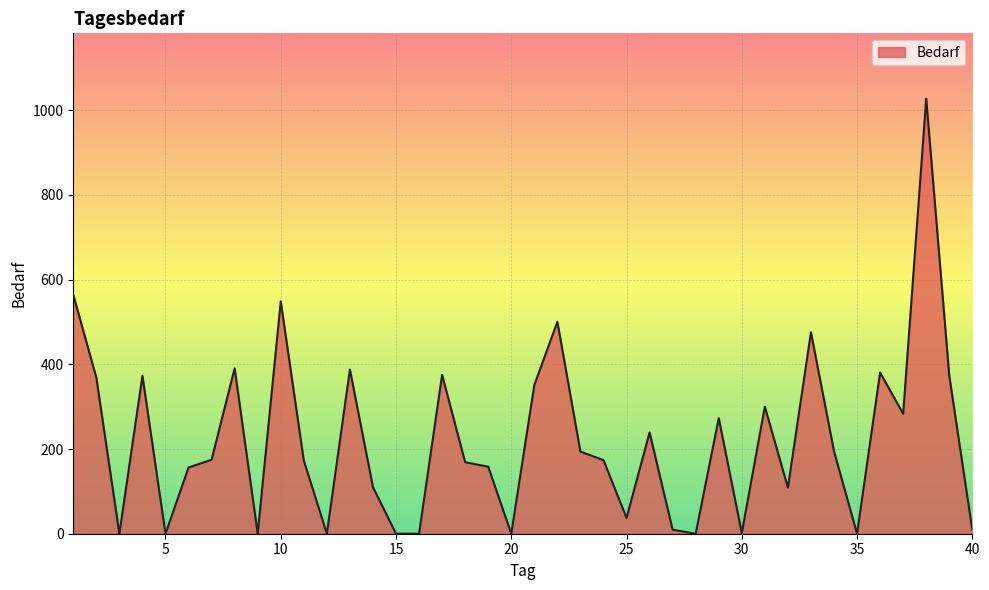

What is the maximum value shown in the chart?

1027.5